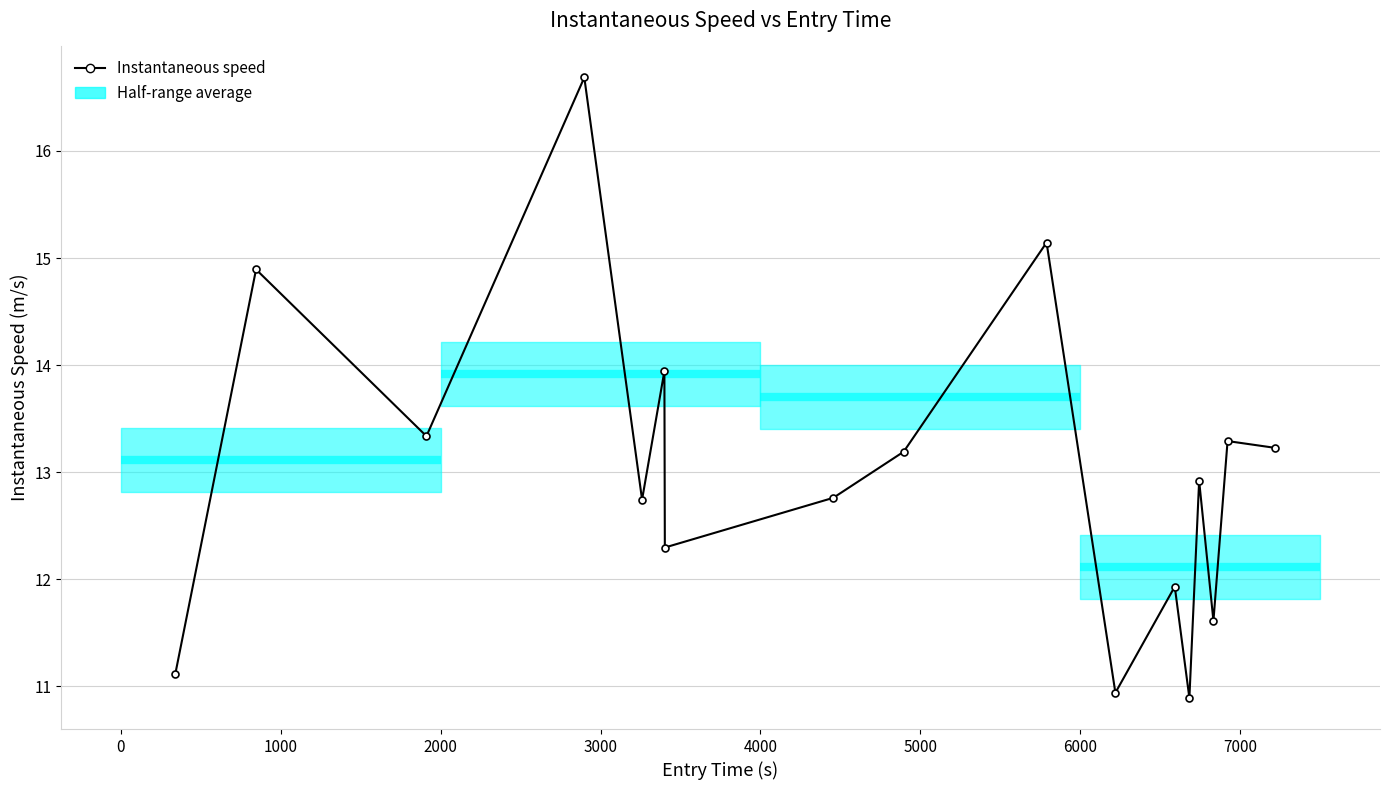

What is the change in value from 2000 to 14?

-5.1